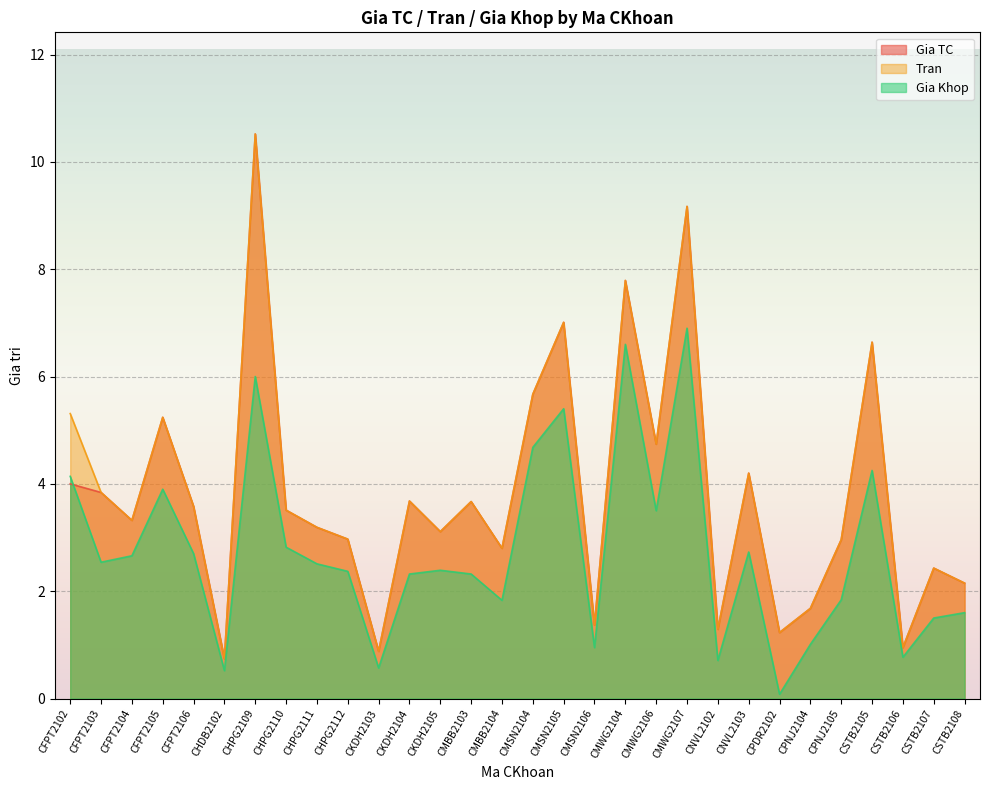

At how many categories does at least one series exceed 1?

27